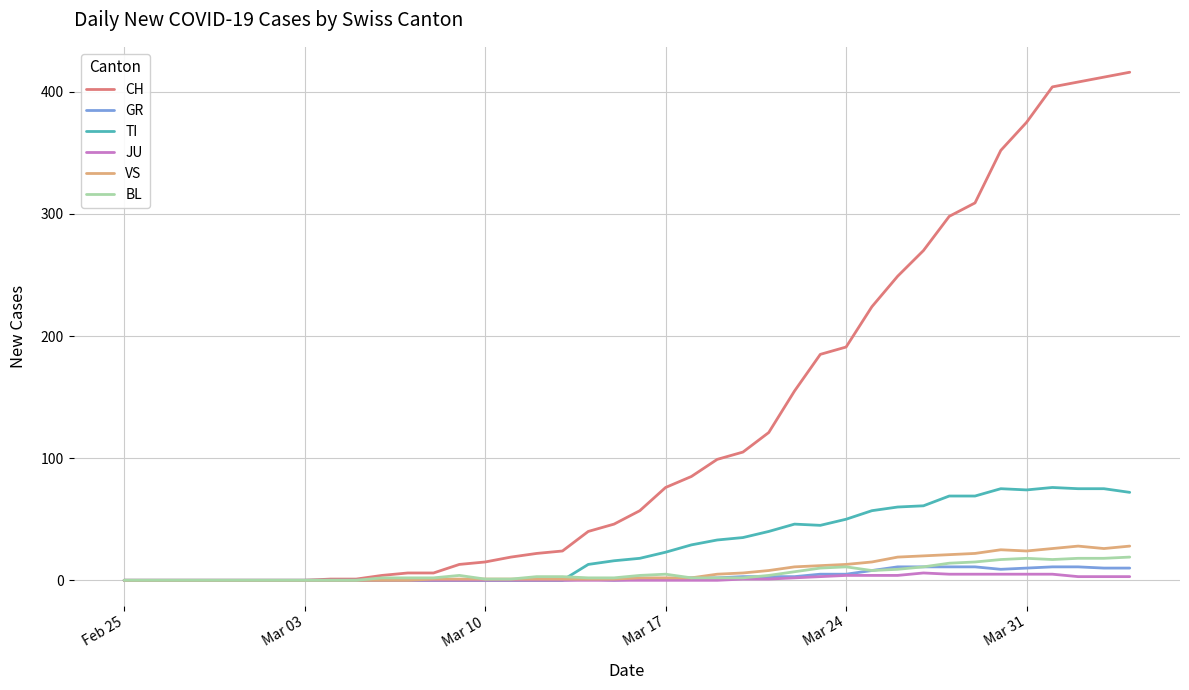

Which series has the largest total across all categories?

CH